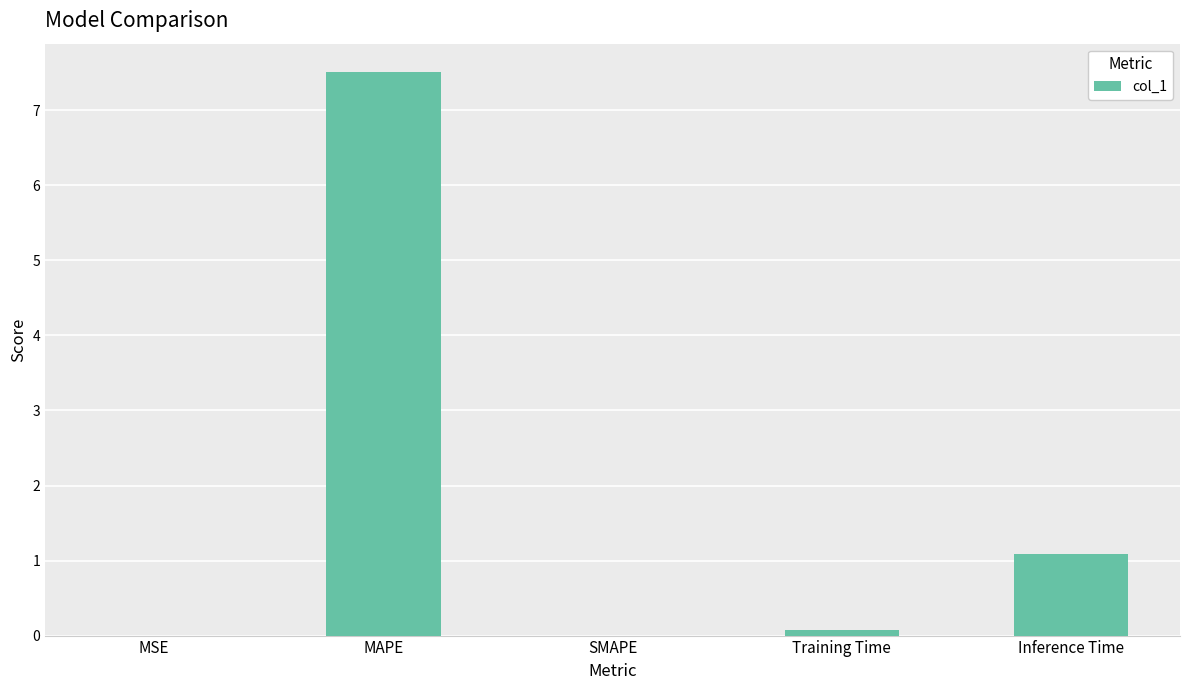

Is it true that the value at SMAPE is 0.0?

True